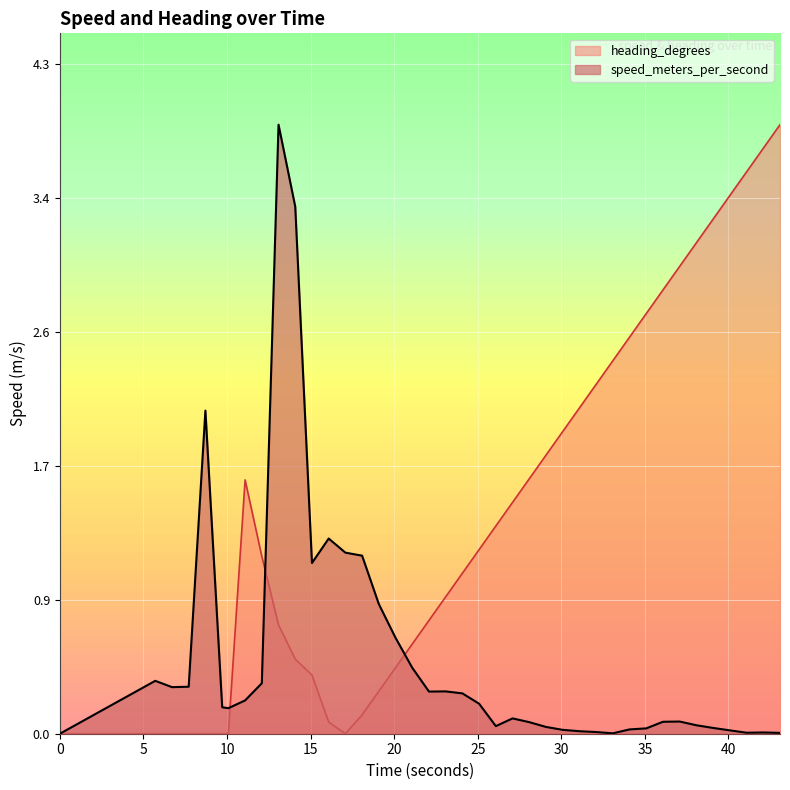

Does the chart display data point markers on the line(s)?

No